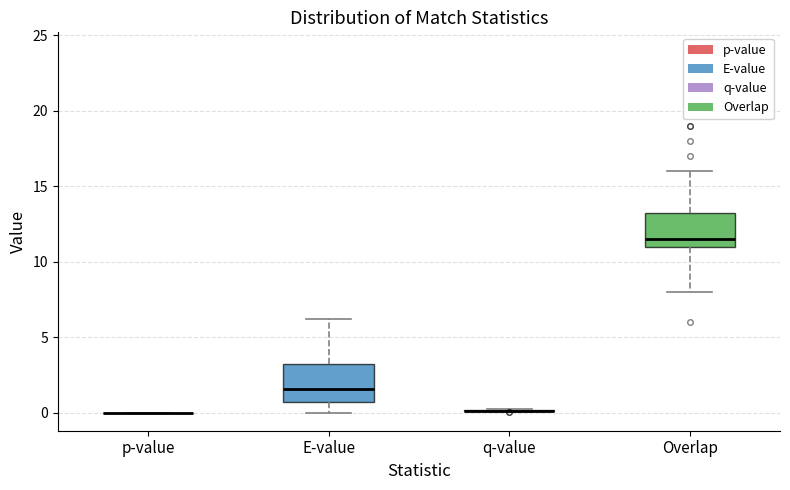

Reading left to right, read every box against the y-axis: the position of its median line, the range the box covers, and the ends of its whiskers. The values are not printed on the chart, so give them approximately, as read against the axis.

p-value: box collapsed to a line at 0.0, whiskers 0.0 to 0.0
E-value: median 1.5, box 0.5 to 3.0, whiskers 0.0 to 6.0
q-value: box collapsed to a line at 0.0, whiskers 0.0 to 0.0
Overlap: median 11.5, box 11.0 to 13.5, whiskers 8.0 to 16.0